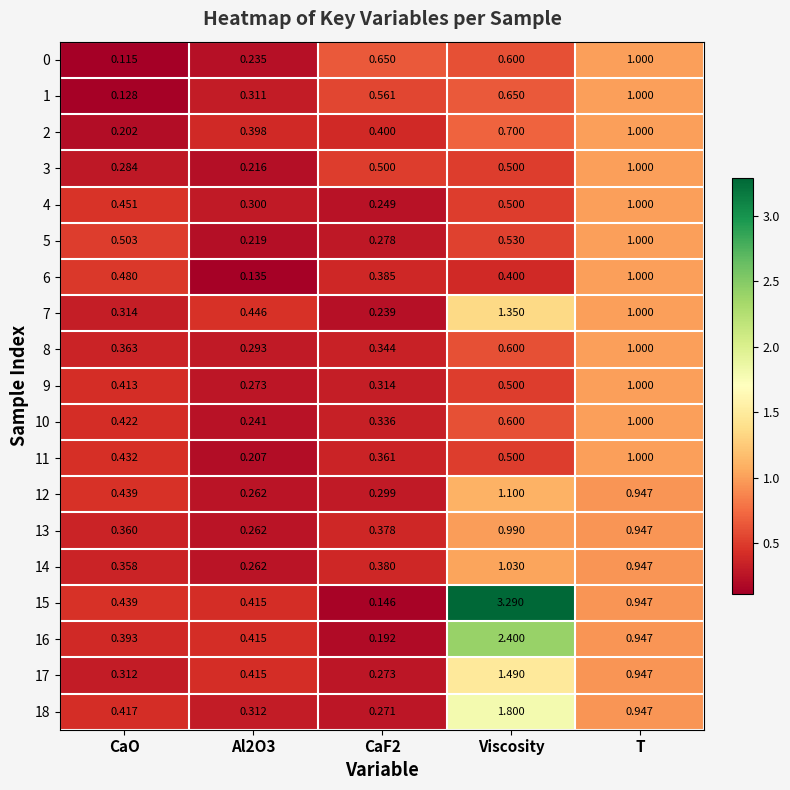

Is the value of 10 at CaO greater than the value of 7 at Al2O3?

No